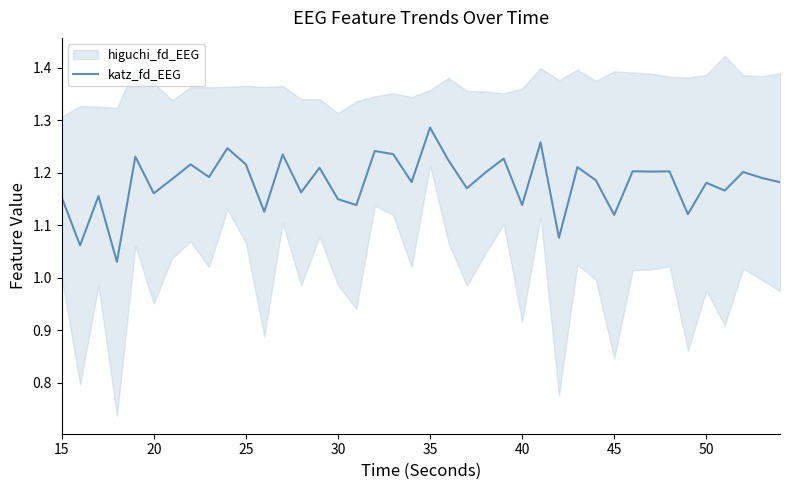

Which has a higher value, 39 or 30?

39